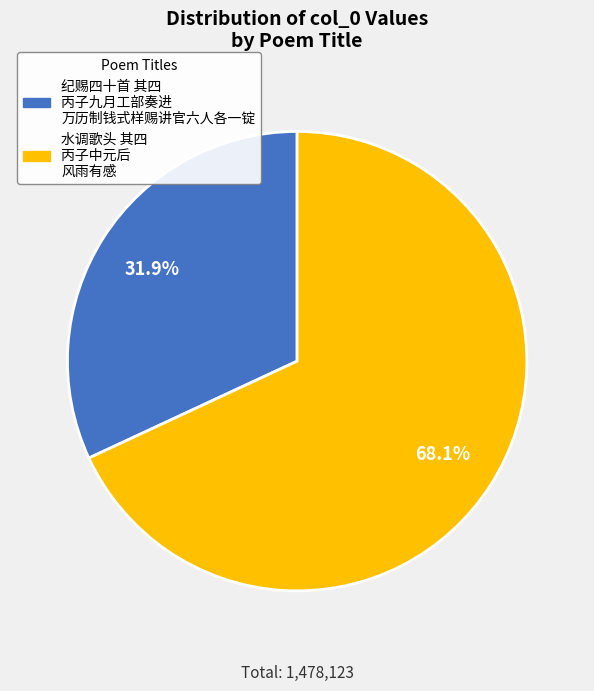

Does any single category account for the majority?

Yes